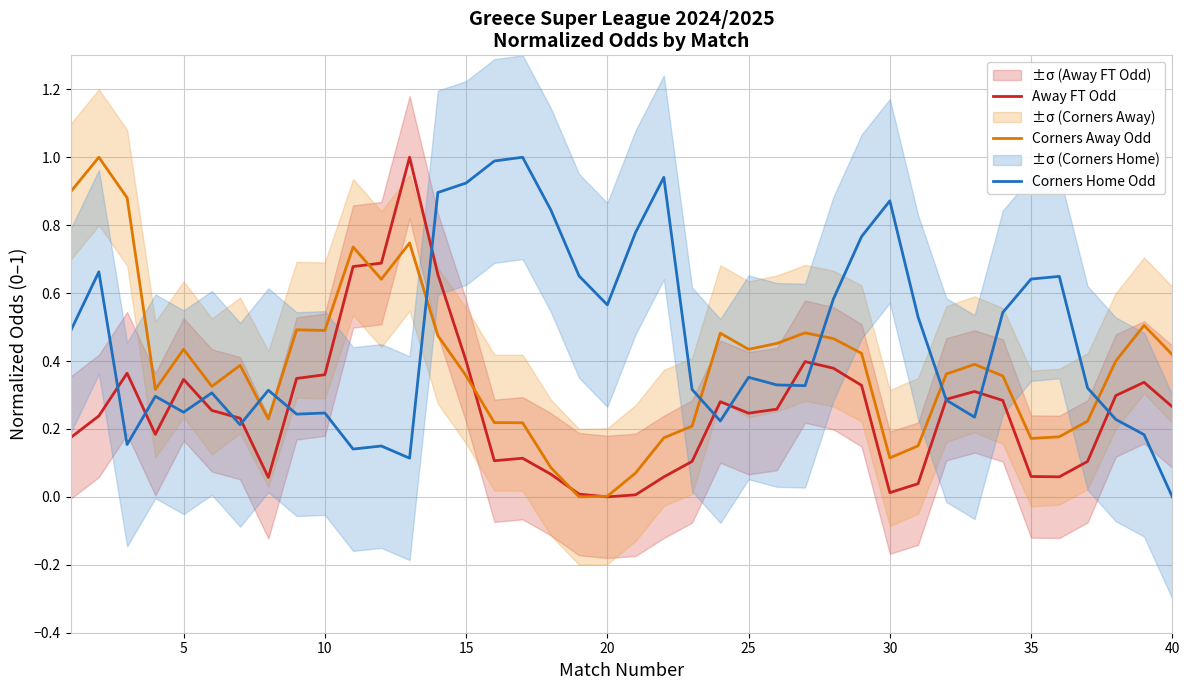

What is the highest value of the Corners Away Odd series?

1.0